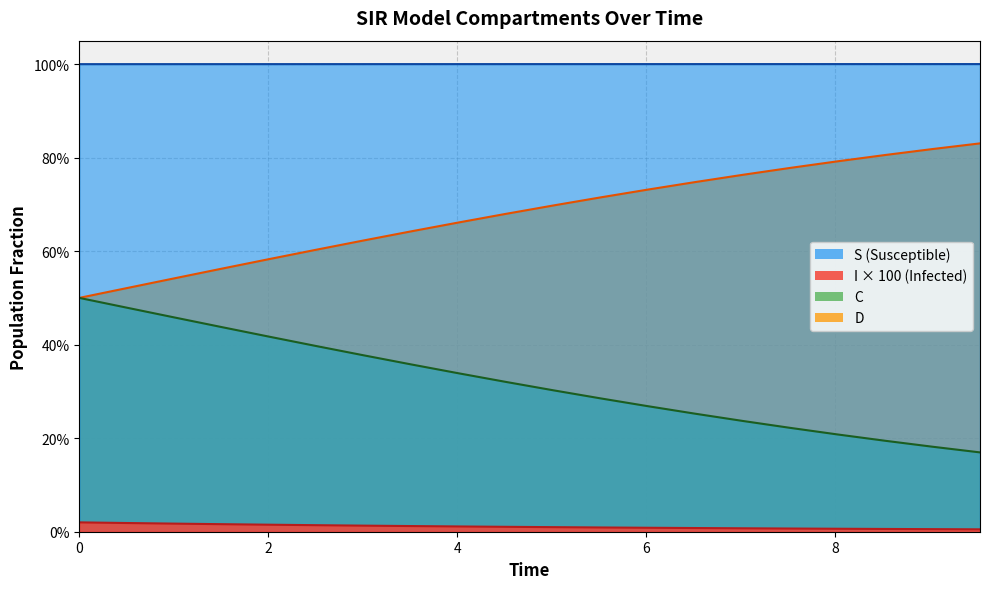

True or false: S has more than 1 interior local peaks.

False